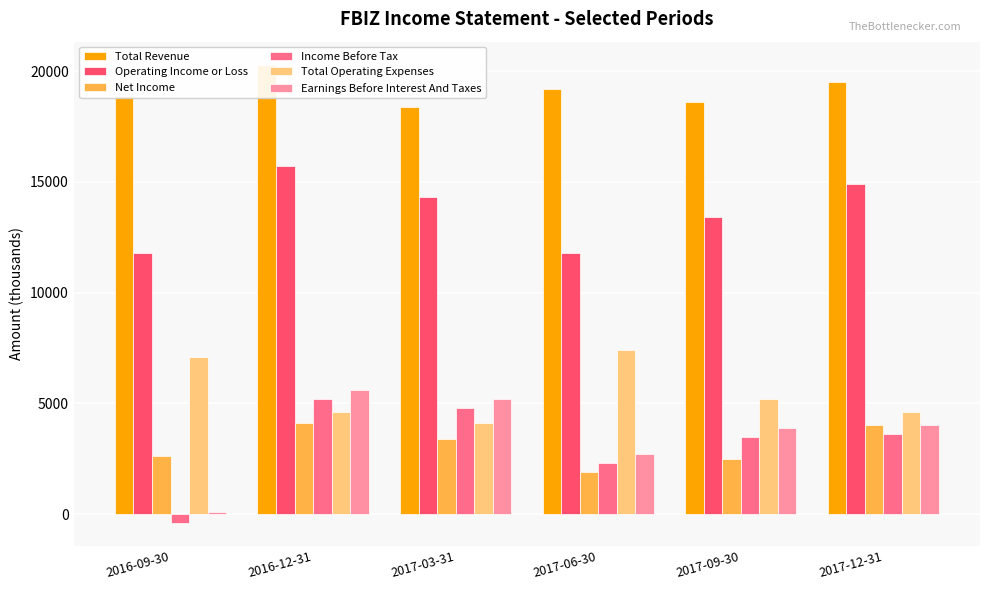

Between 2017-09-30 and 2016-12-31, which is larger?

2016-12-31